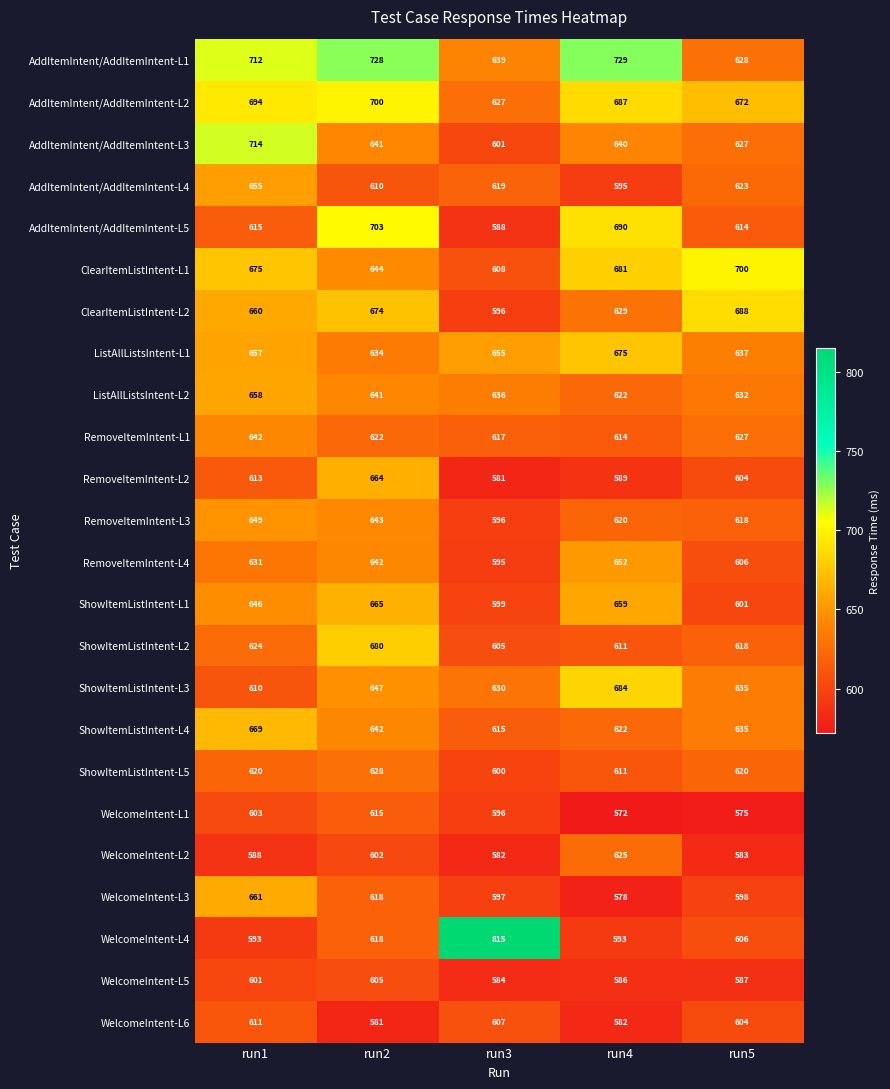

At which category does the chart reach its minimum across all series?

run4